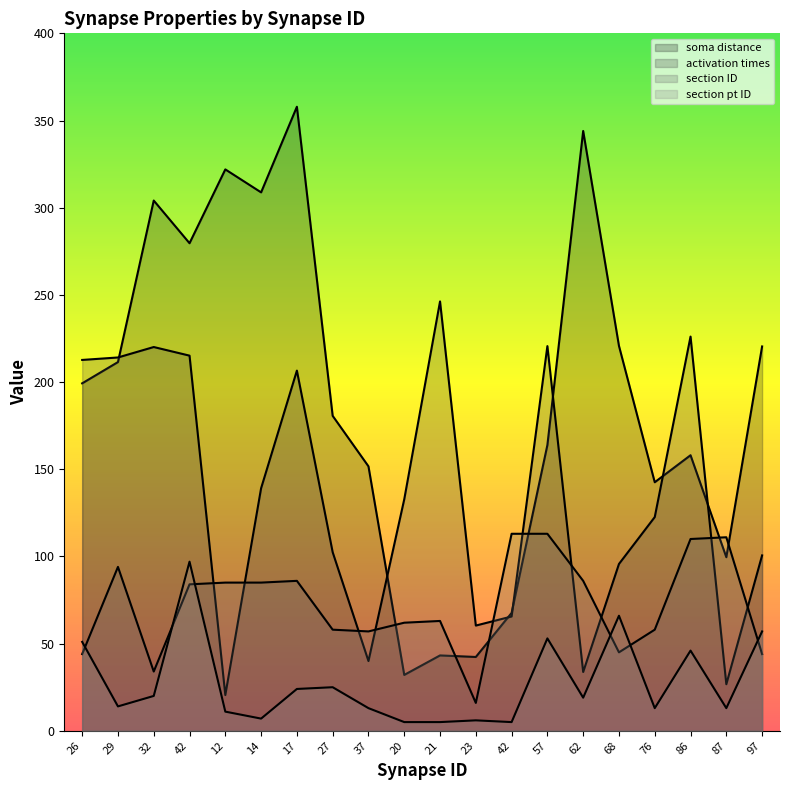

True or false: section pt ID and activation times intersect in this chart.

False